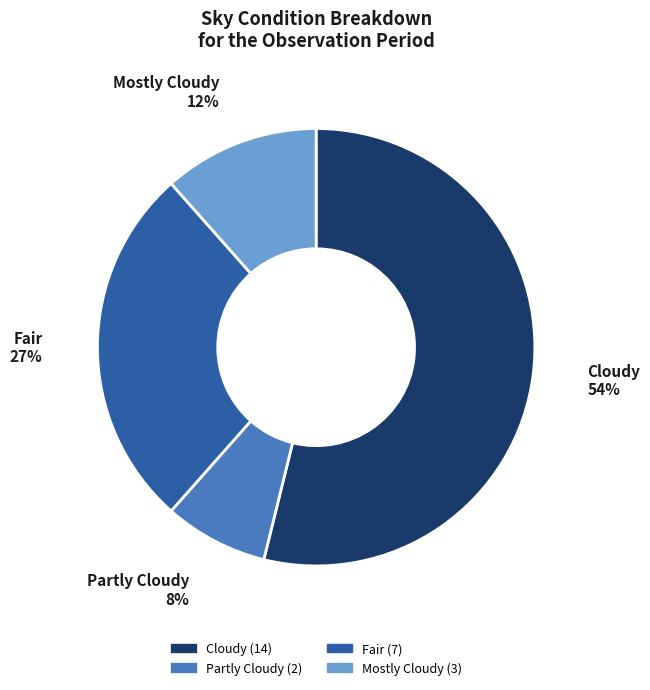

To the nearest percent, what is the difference between the largest and smallest slice percentages?

46%